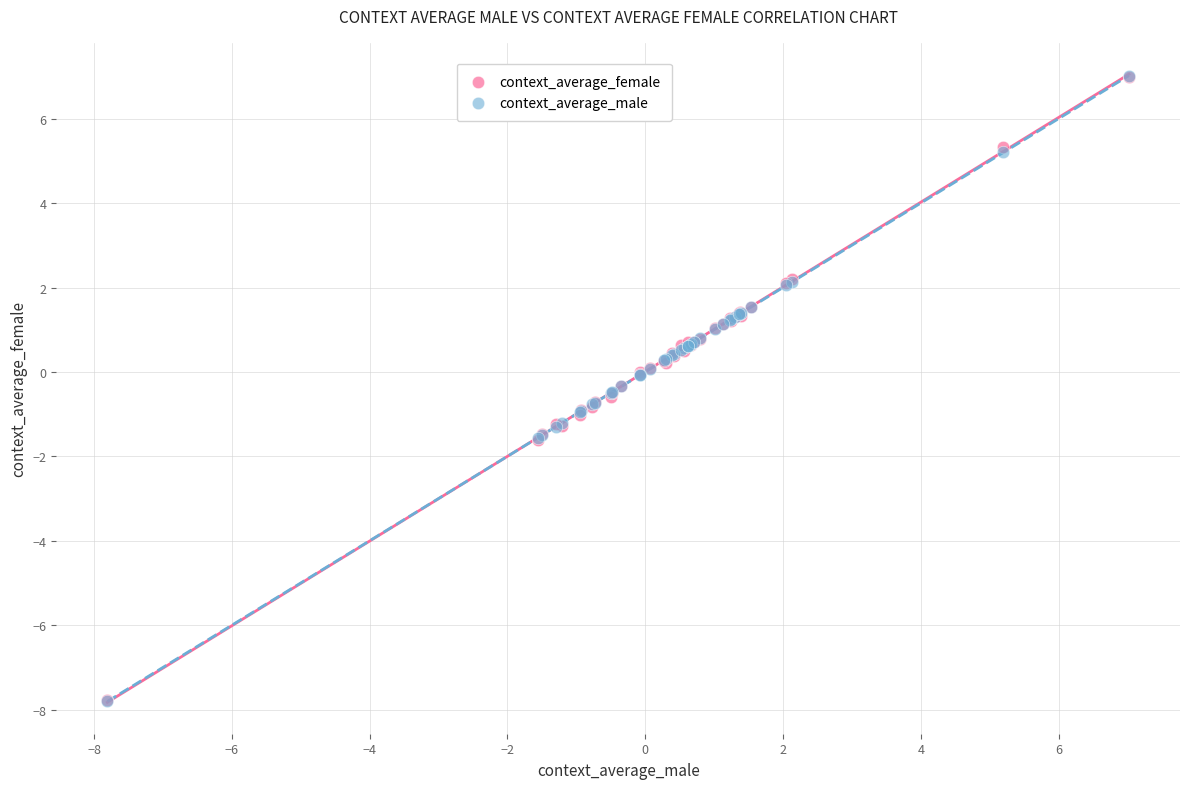

What are all the series names shown in the legend?

context_average_female, context_average_male